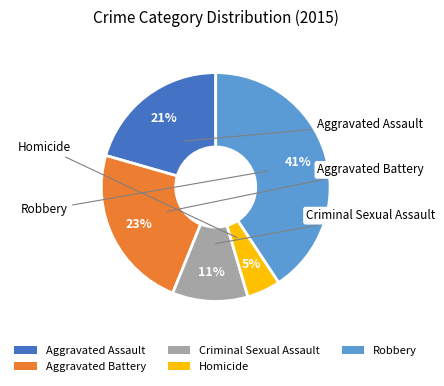

Count the number of slices in the pie.

5